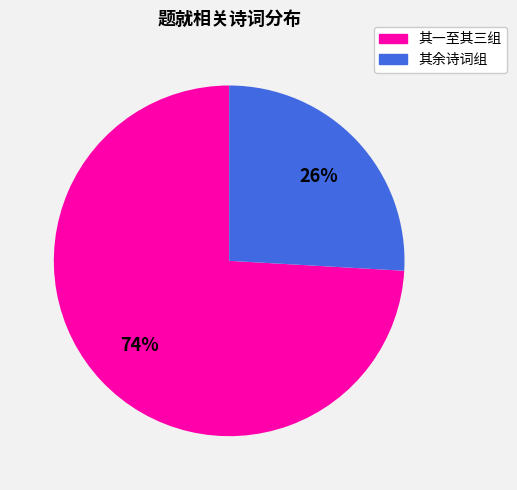

Is there any slice that represents more than half of the pie?

Yes